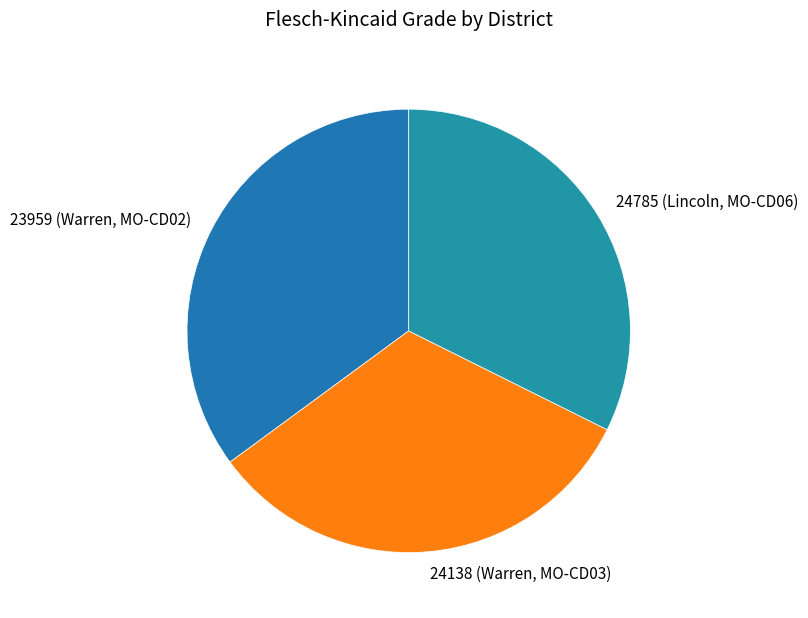

Which slice is the largest?

23959 (Warren, MO-CD02)